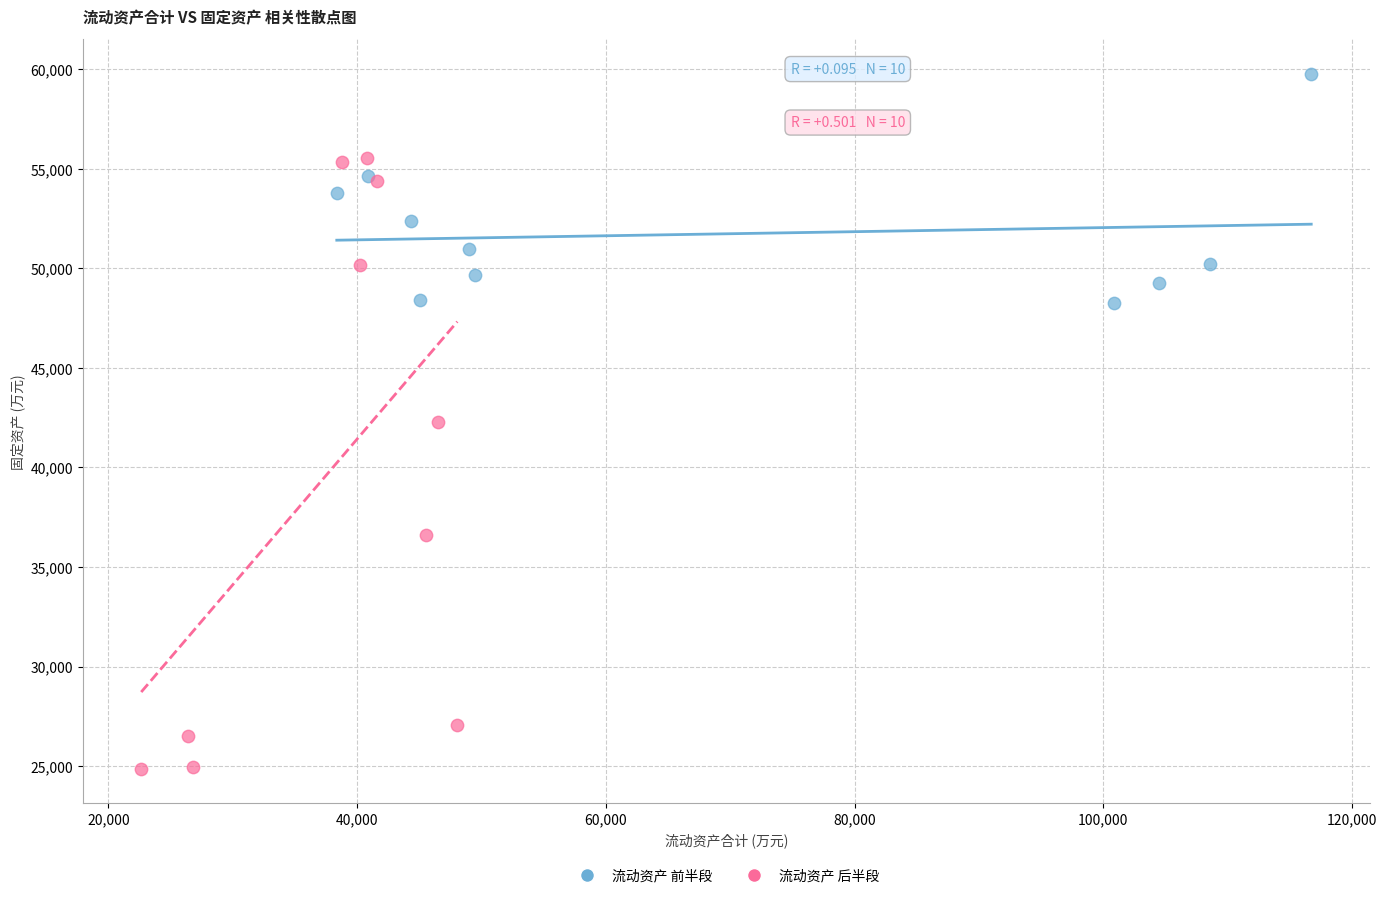

Which series contains the lowest Y value?

流动资产 后半段